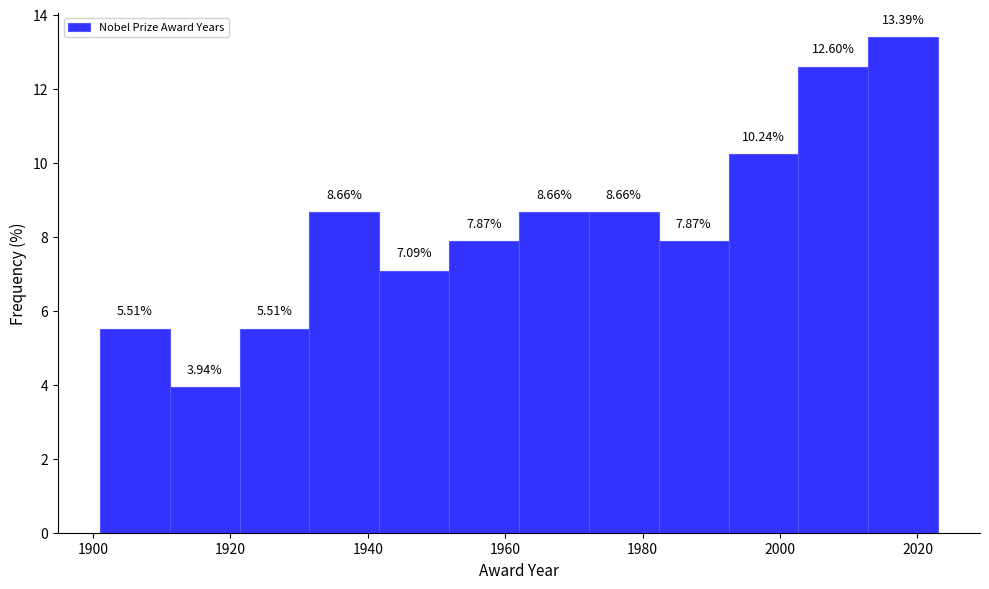

Reading left to right, transcribe this chart: for each bar, give the range it covers on the x-axis and its height. The bar edges are not printed on the chart, so give them approximately, as read against the axis.

1902 to 1912: 5.51
1912 to 1922: 3.94
1922 to 1932: 5.51
1932 to 1942: 8.66
1942 to 1952: 7.09
1952 to 1962: 7.87
1962 to 1972: 8.66
1972 to 1982: 8.66
1982 to 1992: 7.87
1992 to 2002: 10.24
2002 to 2012: 12.60
2012 to 2024: 13.39